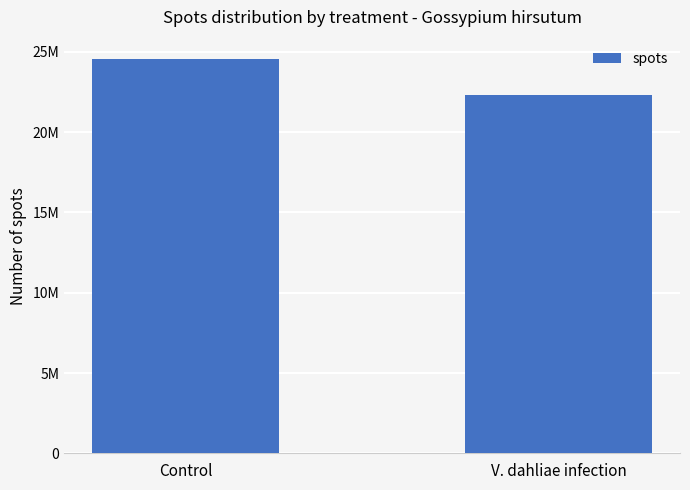

List the labels in order of value, largest first.

Control, V. dahliae infection